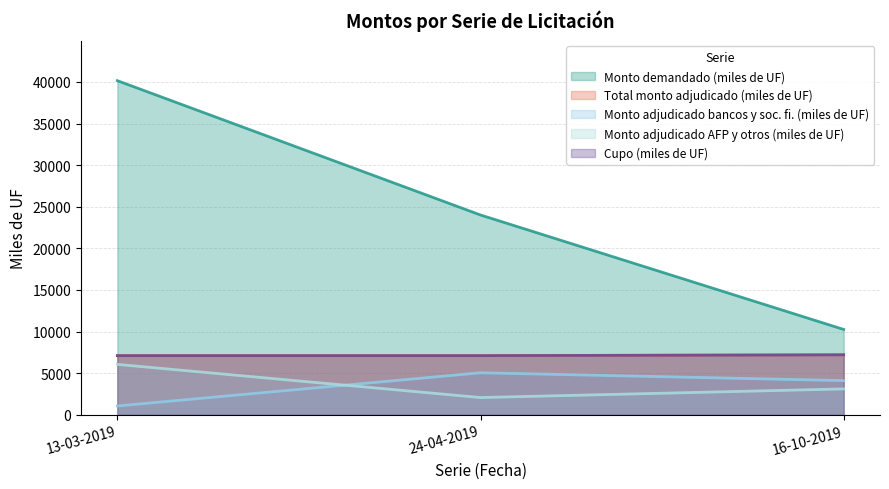

Rank the categories by Cupo (miles de UF) value from lowest to highest.

13-03-2019, 24-04-2019, 16-10-2019